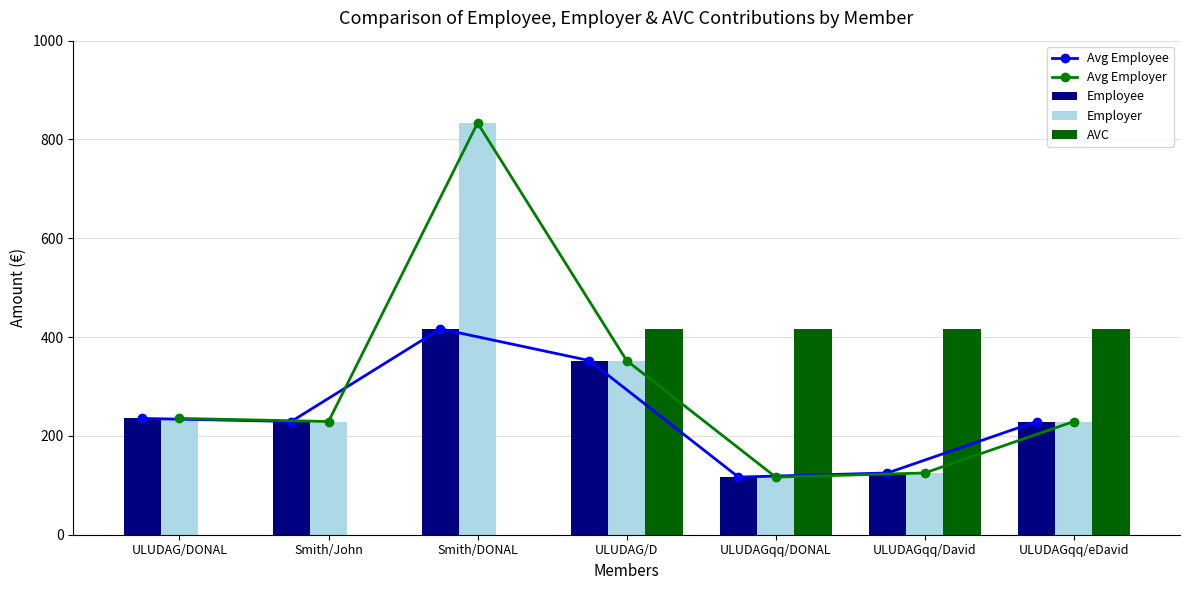

What is the maximum value for Avg Employee?

416.7